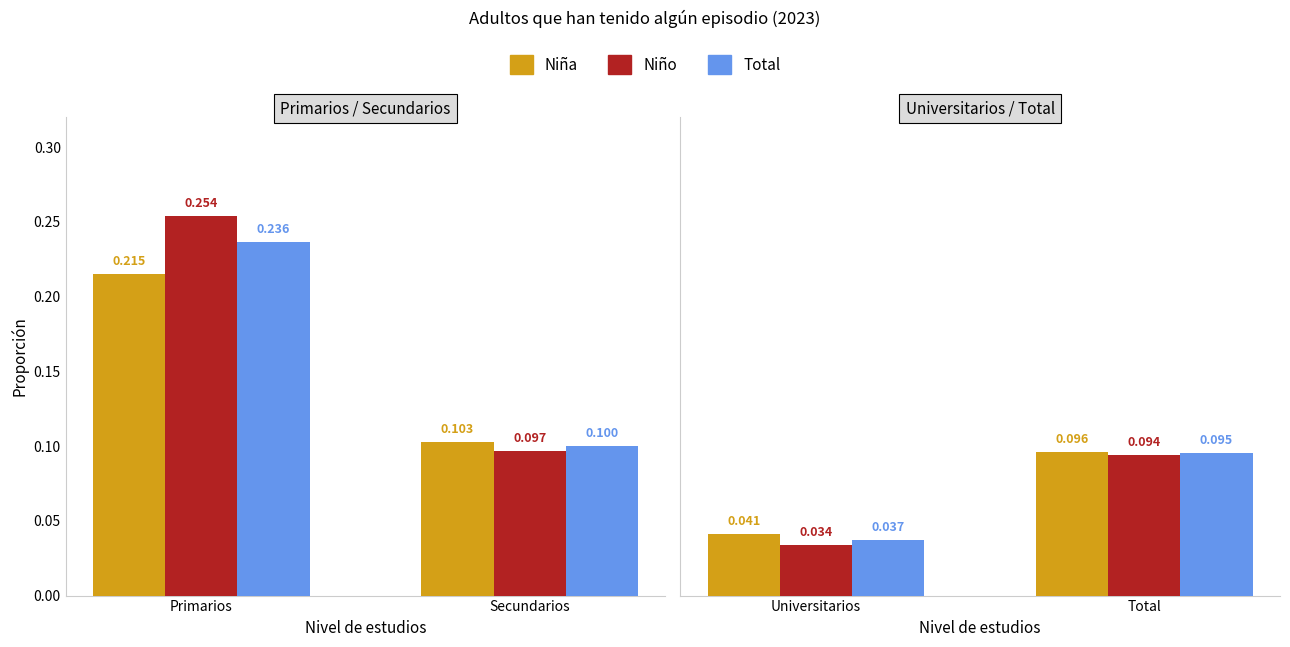

Count the number of data series in this chart.

3